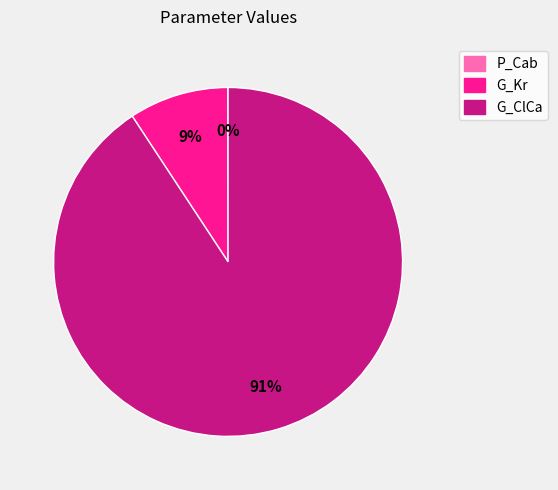

Between G_Kr and G_ClCa, which is larger?

G_ClCa